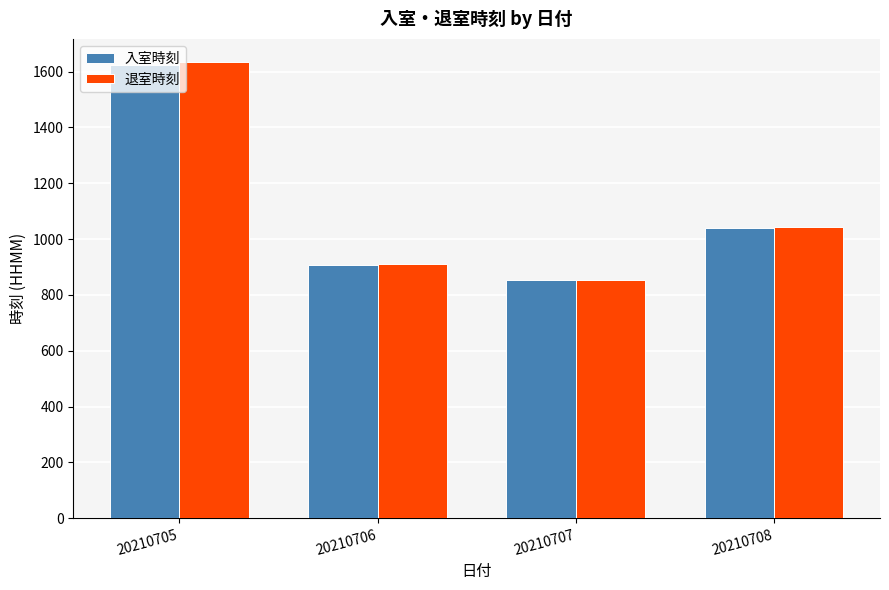

At how many categories does at least one series exceed 871?

3